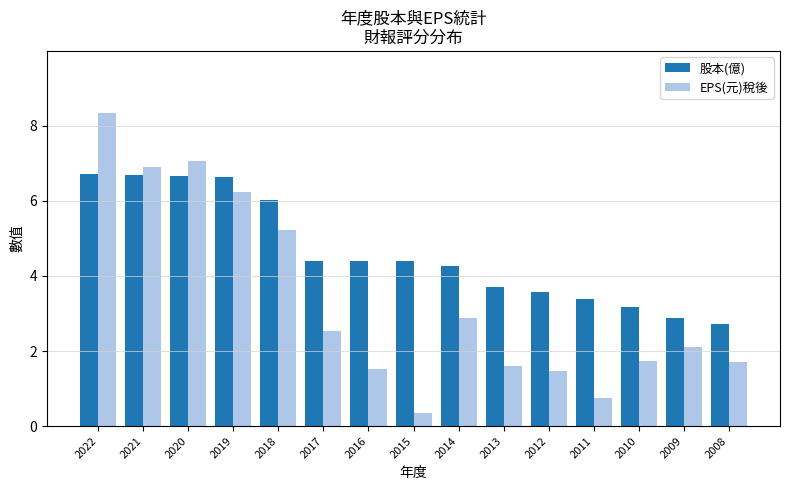

The value of EPS(元)稅後 at 2009 is 1.3. True or false?

False